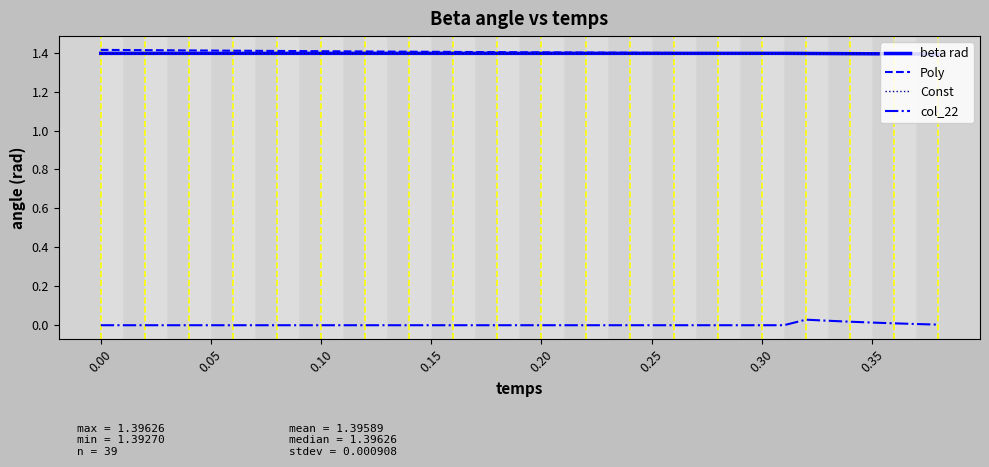

What is the highest value of the Poly series?

1.4